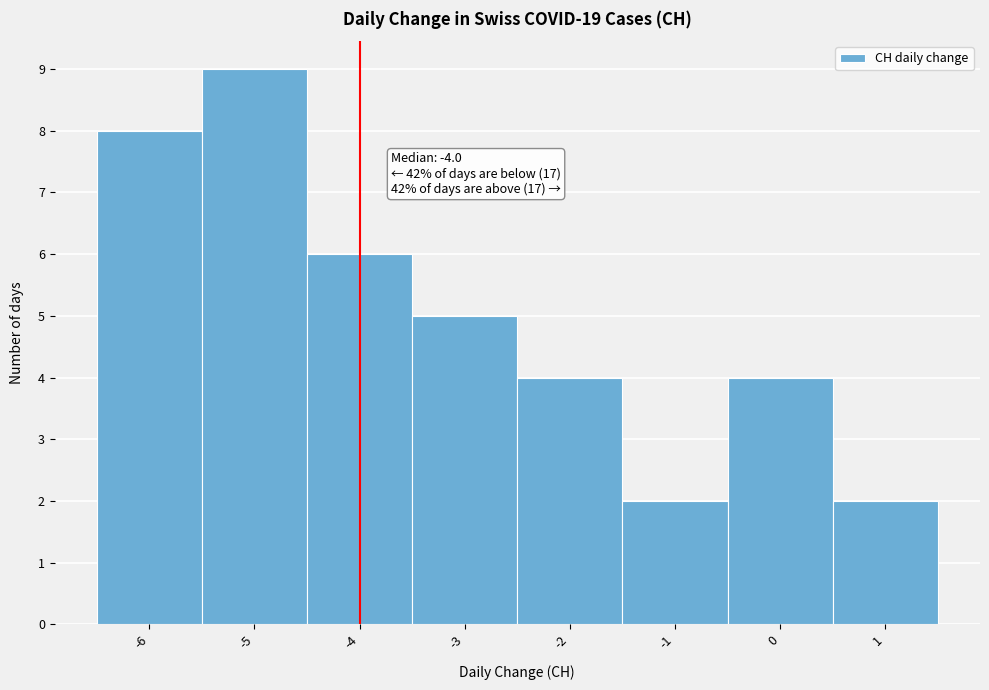

Which range on the x-axis has the tallest bar?

-5.5 to -4.5